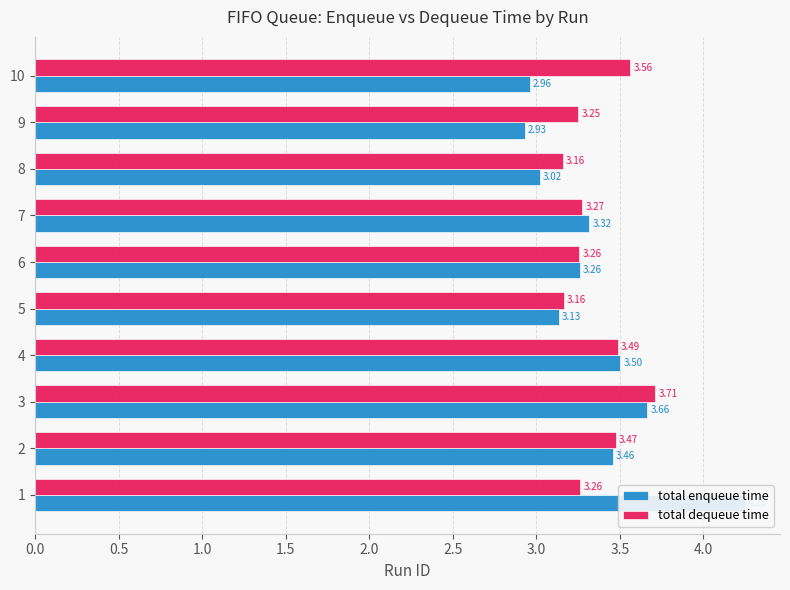

What is the greatest value displayed?

4.2